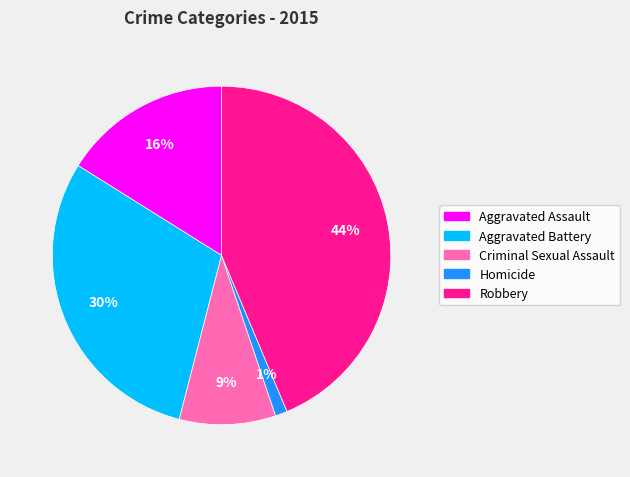

What is the smallest slice in the pie chart?

Homicide